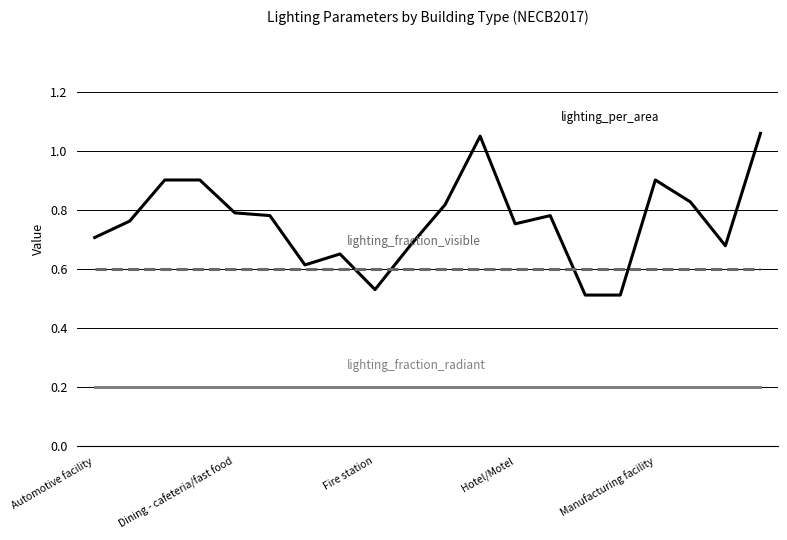

Does the chart have visible grid lines?

Yes